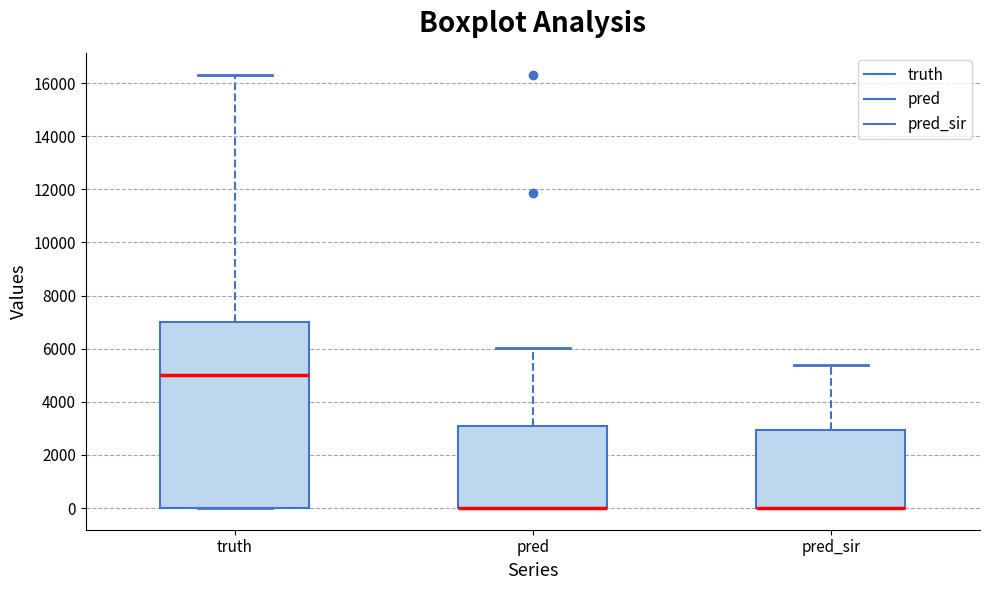

Comparing the boxes themselves (not the whiskers), which one is the tallest?

truth